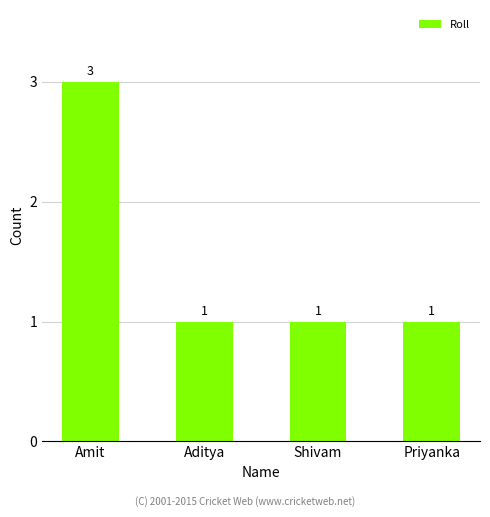

What is the label of the 4th bar from the right?

Amit